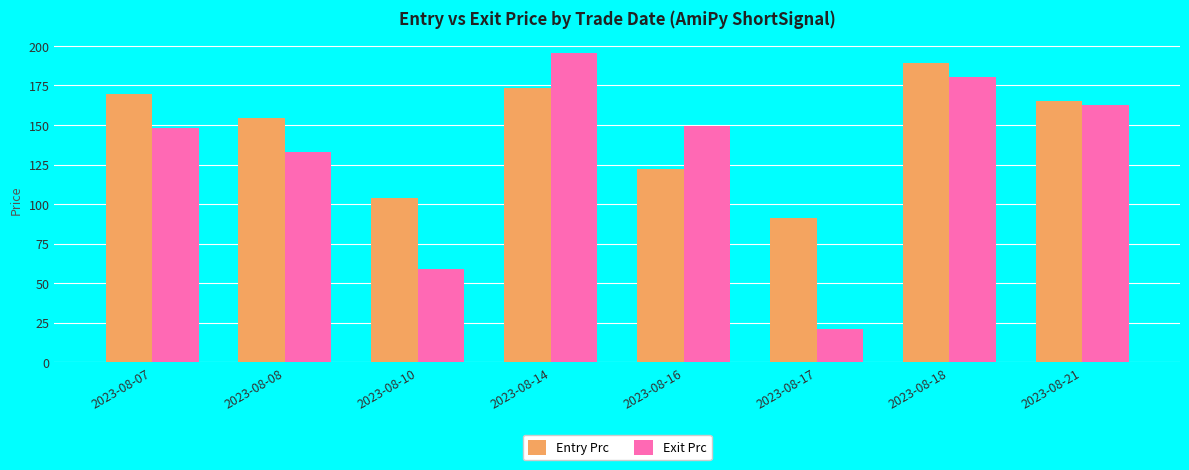

Between 2023-08-07 and 2023-08-18, which series saw the biggest shift?

Exit Prc